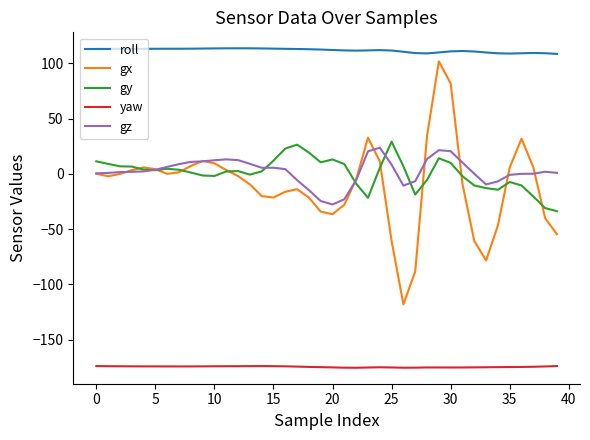

Does the chart display data point markers on the line(s)?

No